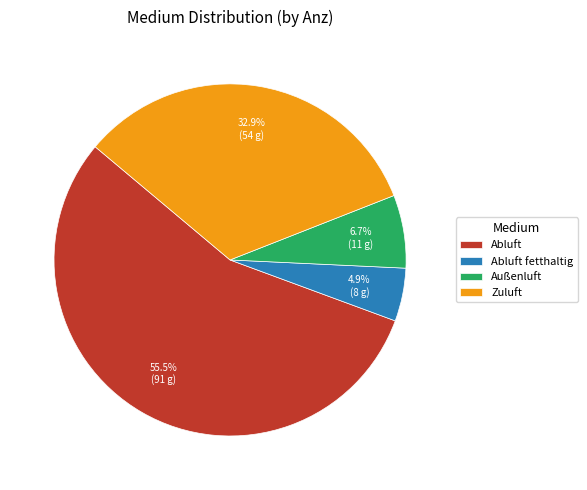

Combined, do Zuluft and Abluft fetthaltig account for over 50%?

No